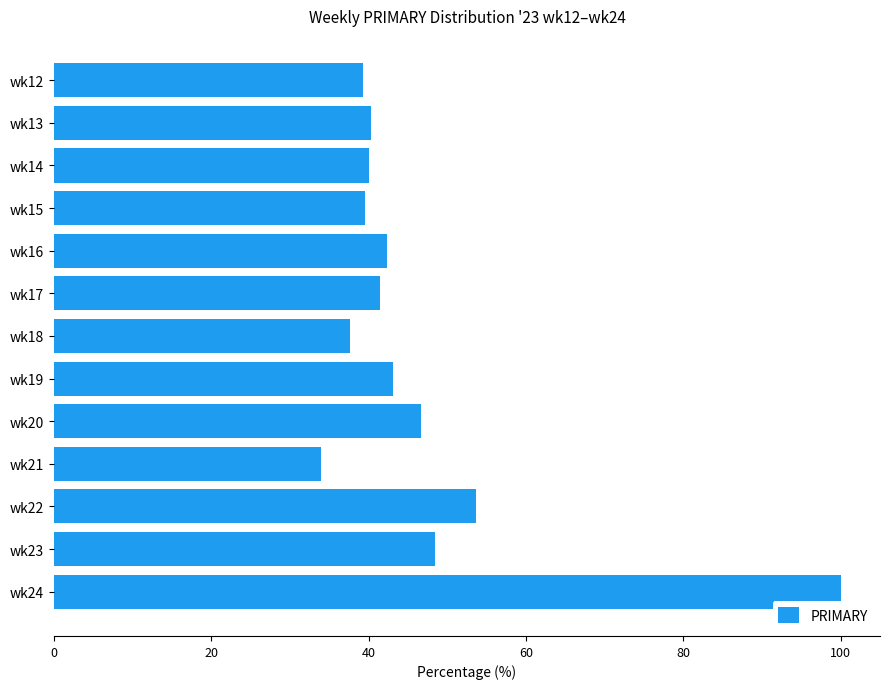

What is the value of the 3rd bar from the top?

40.1